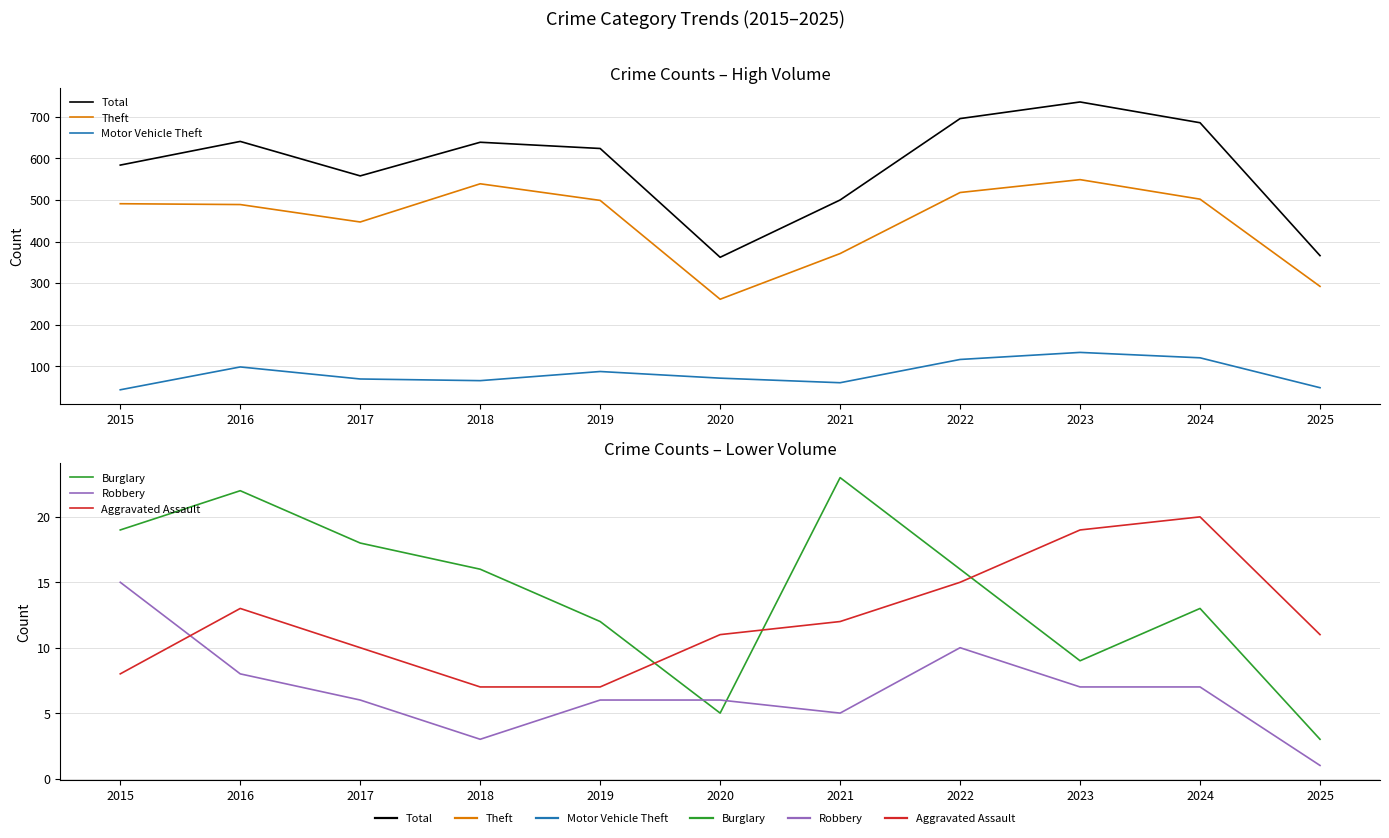

Which series has the largest range (max minus min)?

Total